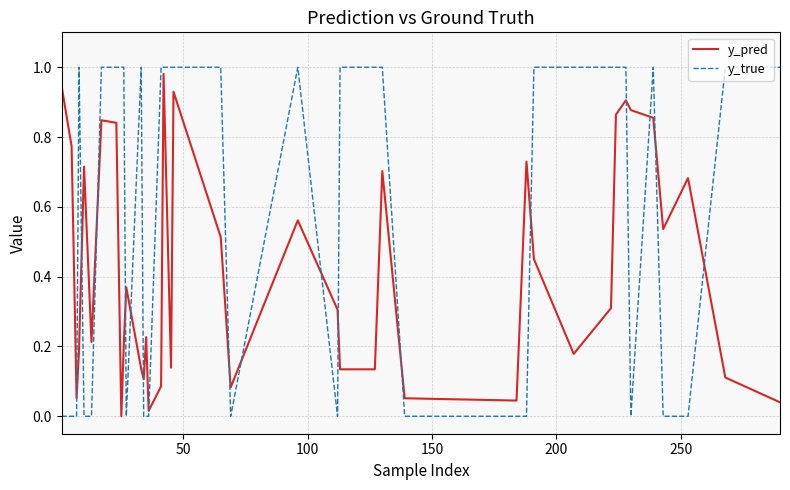

After their last crossing, which series has the higher values: y_true or y_pred?

y_true